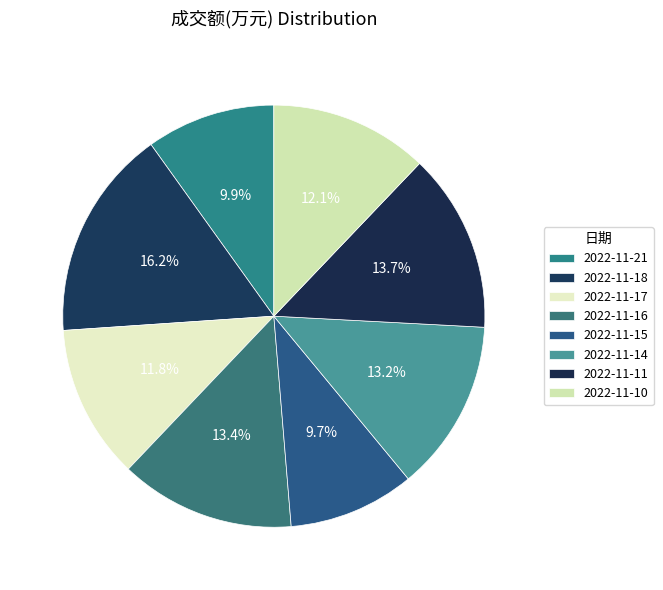

To the nearest percent, what percentage of the pie is 2022-11-18?

16%